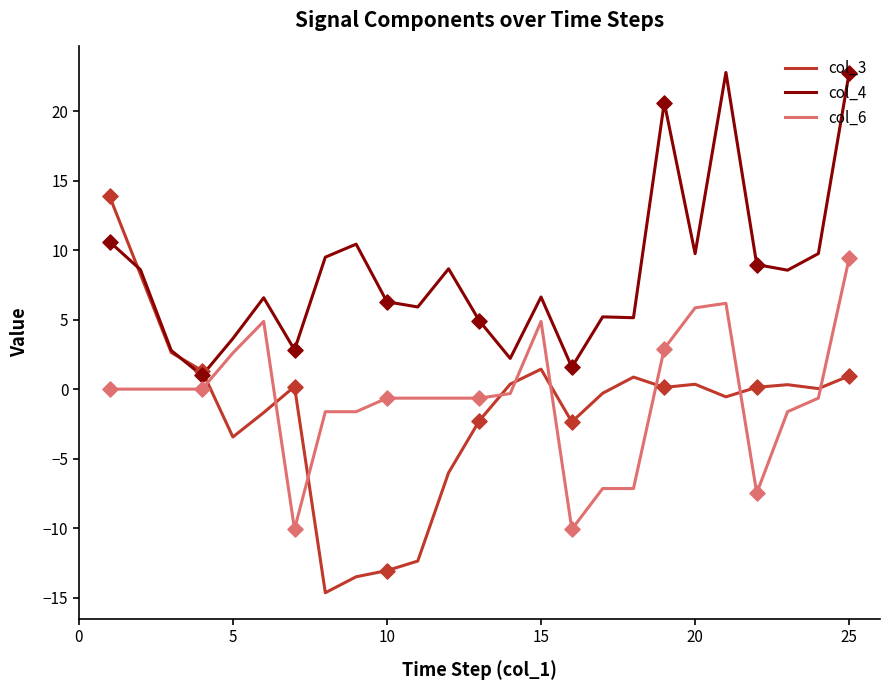

Which series has the largest range (max minus min)?

col_3